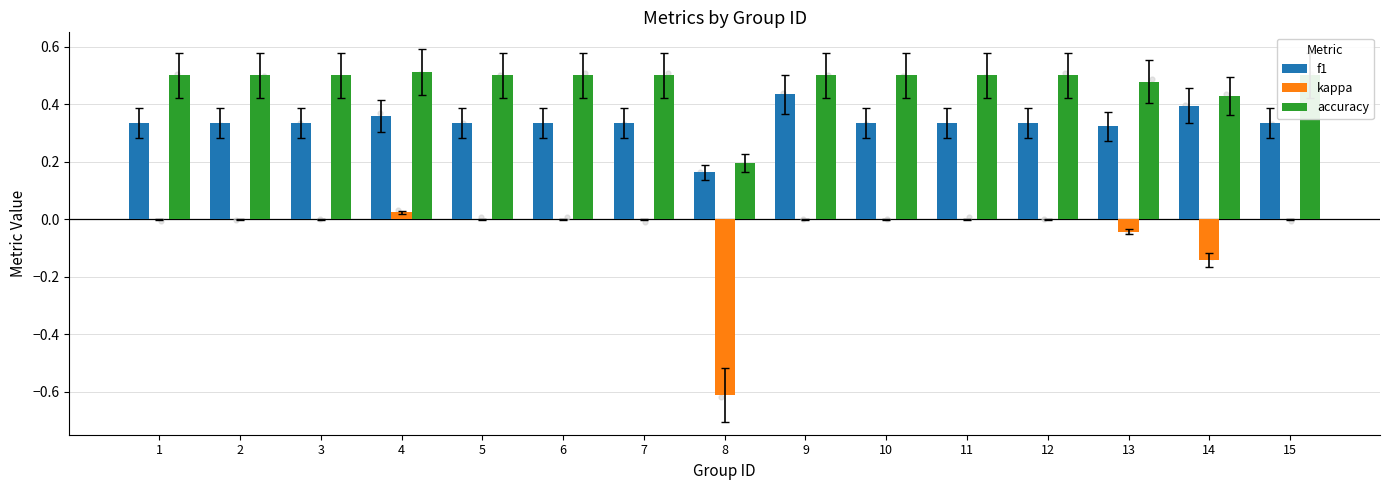

What are all the series names shown in the legend?

f1, kappa, accuracy